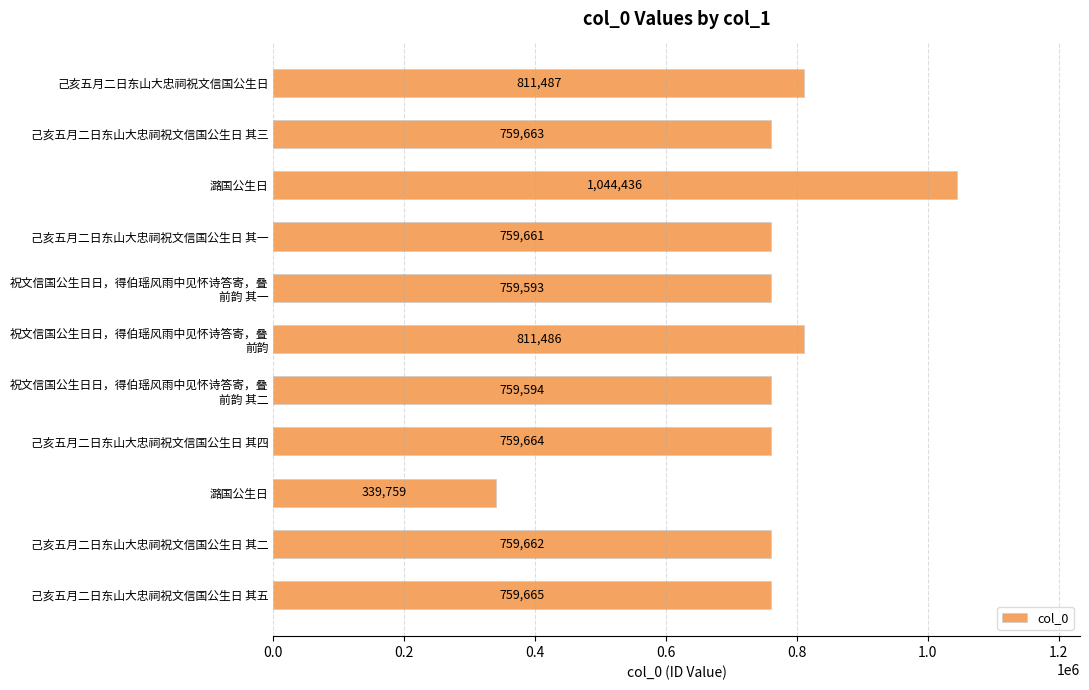

How many data points are less than 759663?

5